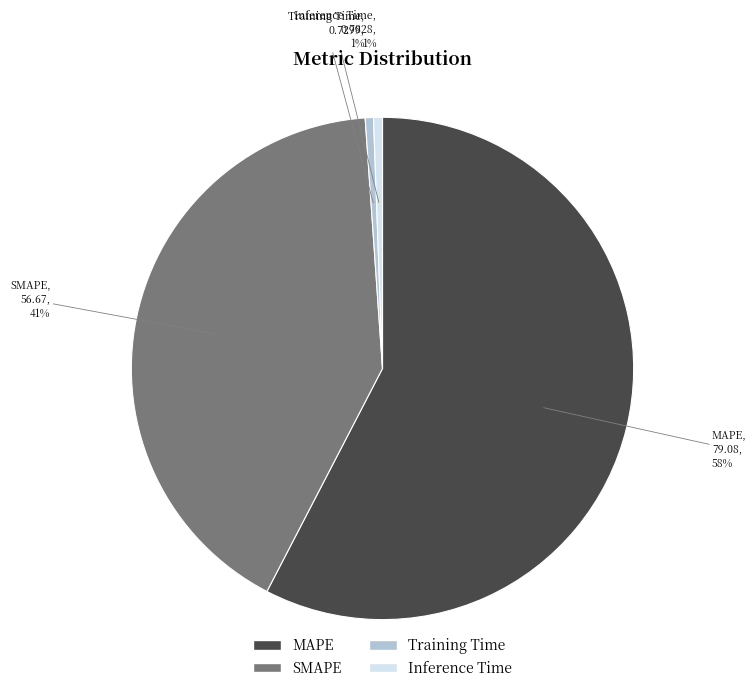

Which has a higher value, MAPE or Inference Time?

MAPE